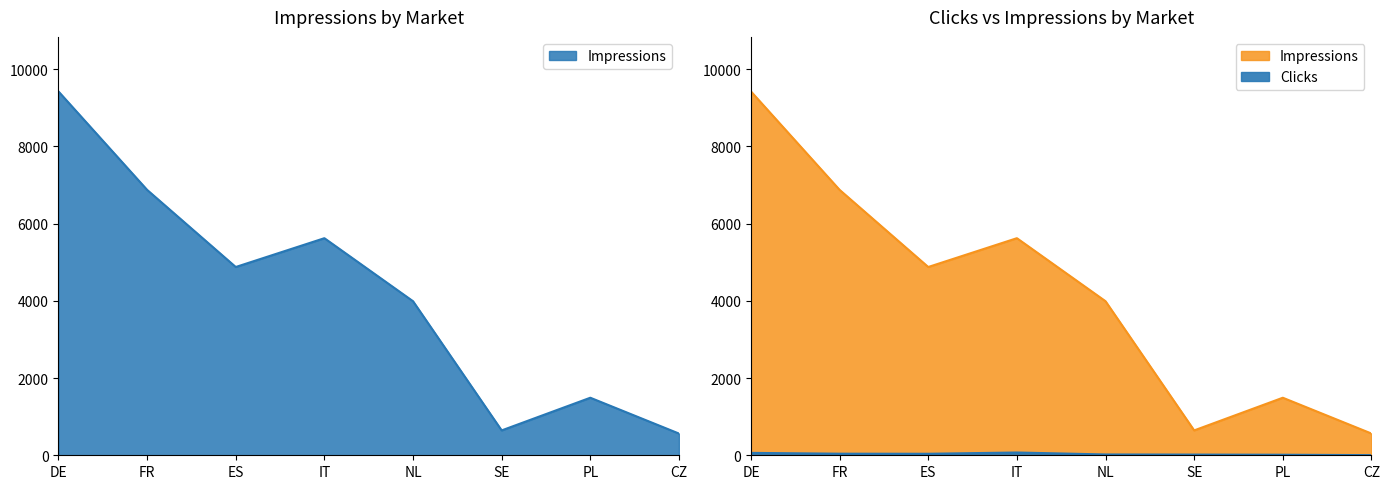

The value of Impressions at NL is 831. True or false?

False